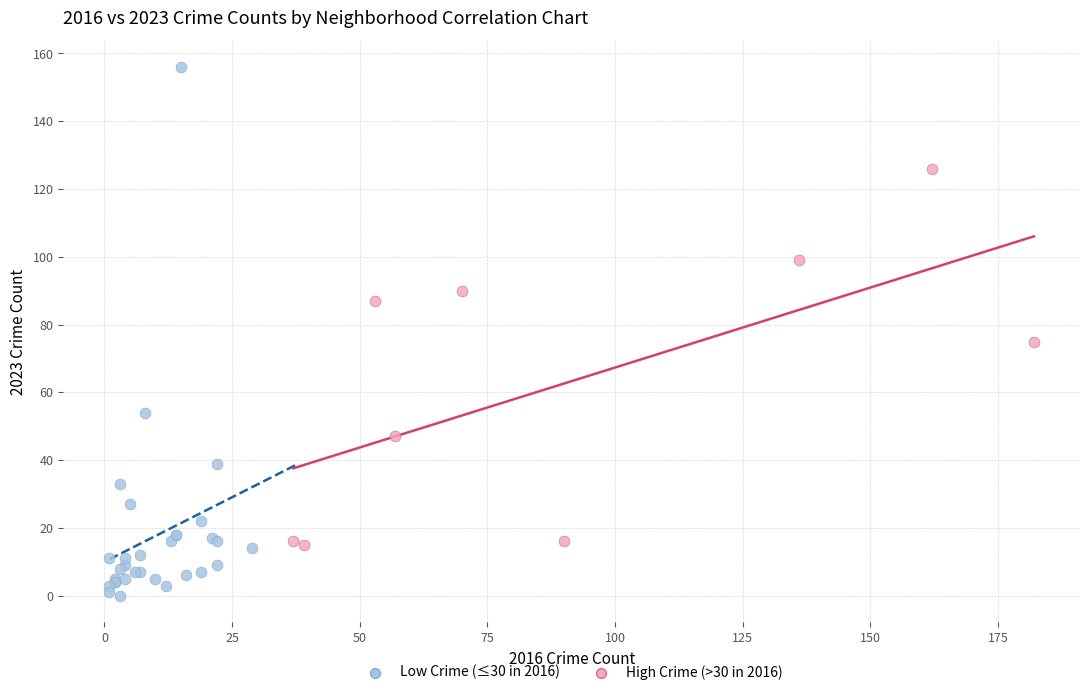

Which series reaches the minimum Y coordinate?

Low Crime (≤30 in 2016)